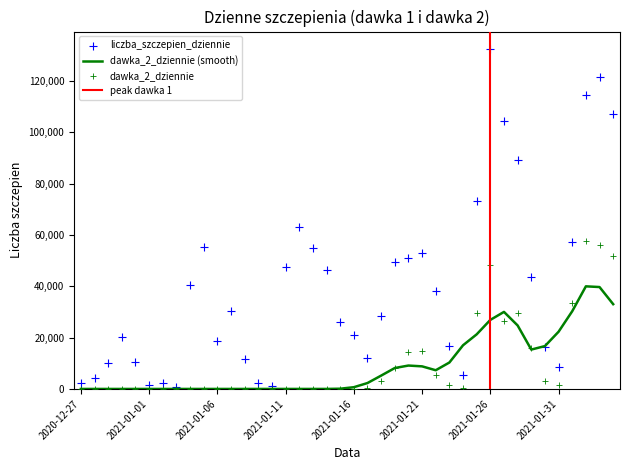

Which series has the widest spread of Y values?

liczba_szczepien_dziennie